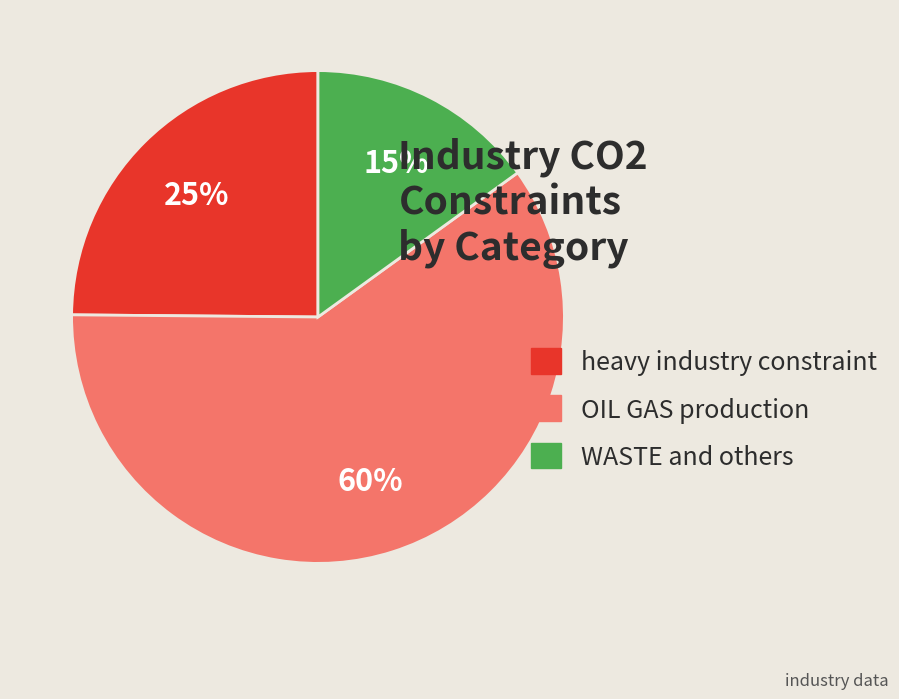

Does any single category account for the majority?

Yes